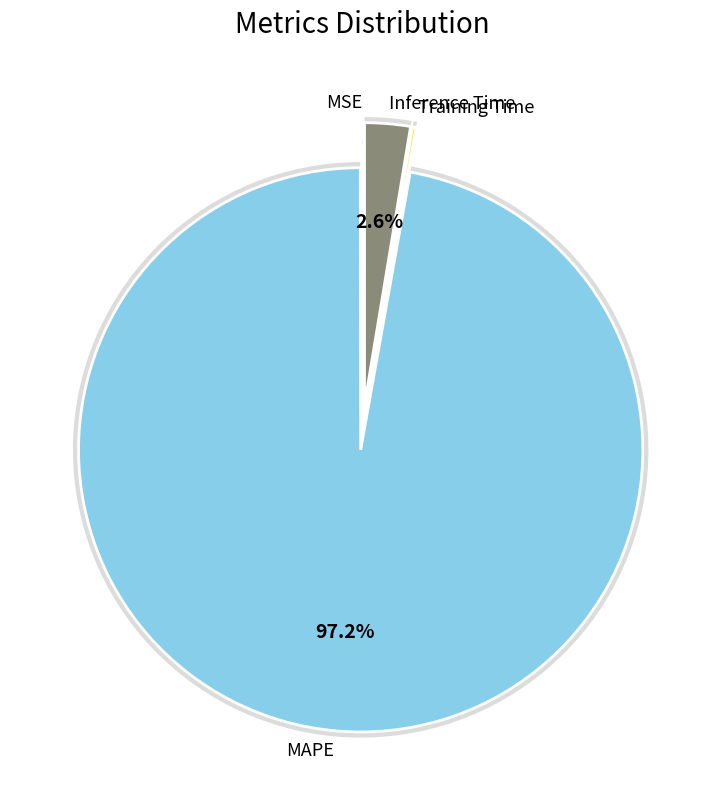

Rank the categories by value from lowest to highest.

MSE, Training Time, Inference Time, MAPE